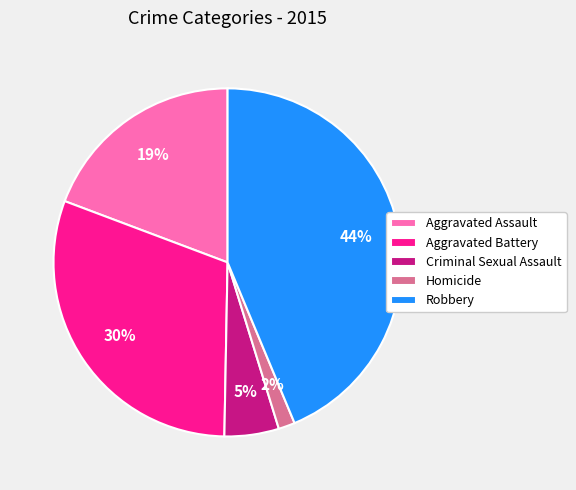

To the nearest percent, what is the difference between the largest and smallest slice percentages?

42%